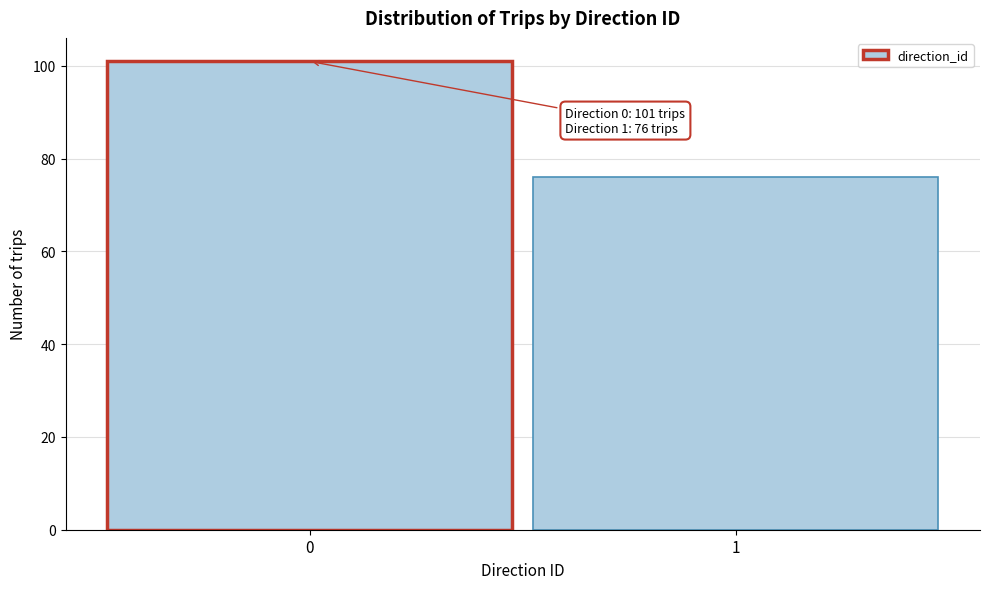

Reading left to right, transcribe all the data shown in this chart.

0=101	1=76